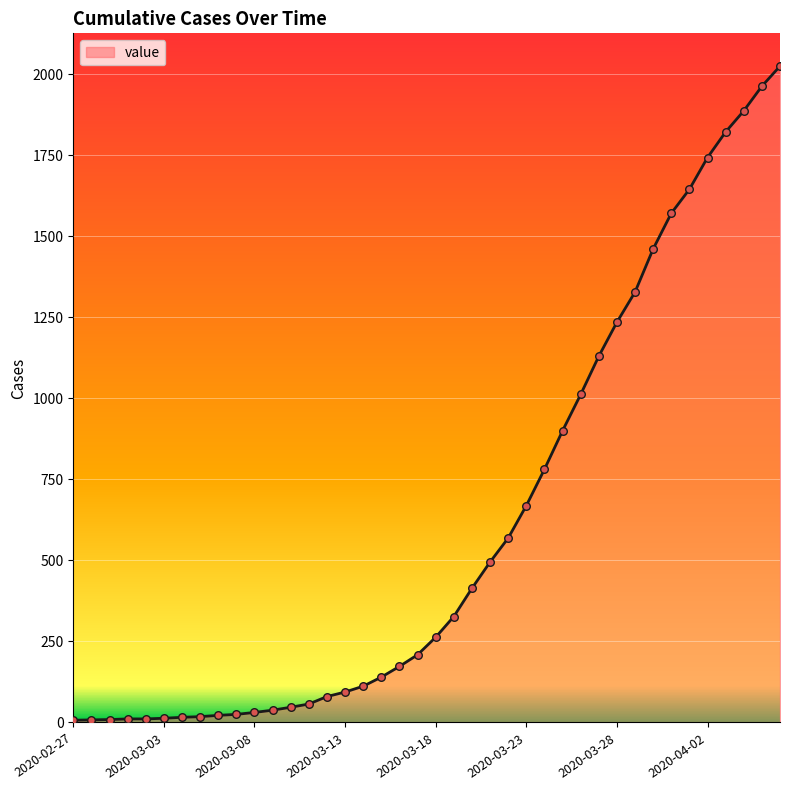

What is the greatest value displayed?

2025